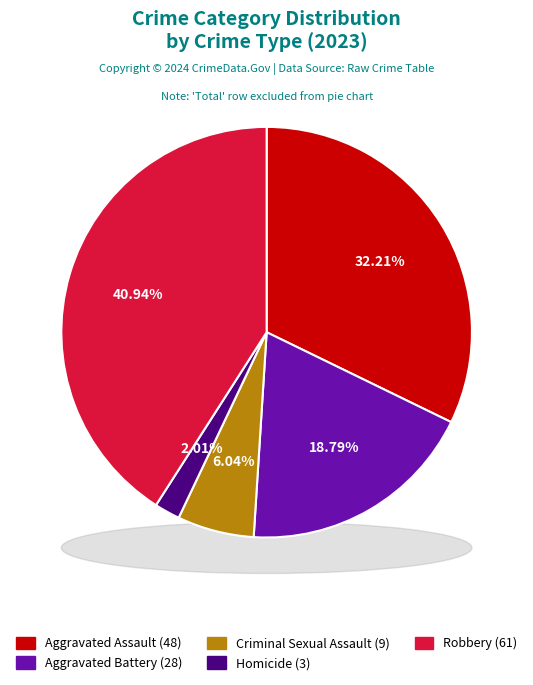

Is Criminal Sexual Assault the majority of the pie?

No